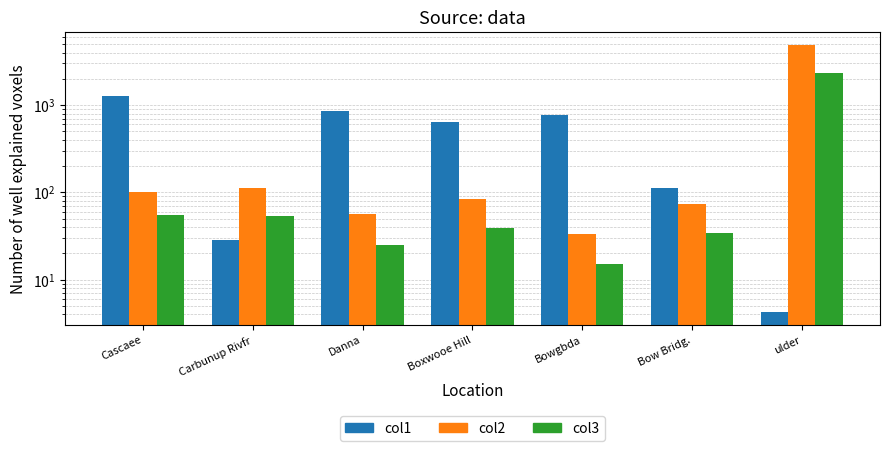

How many categories are shown in the chart?

7